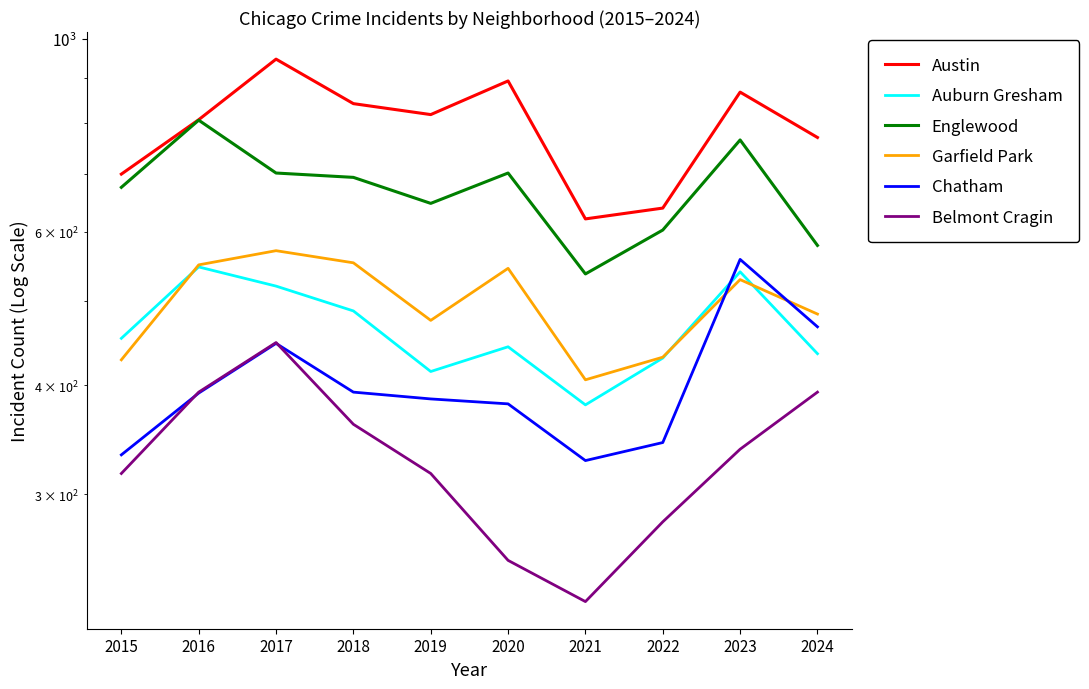

What value does the Auburn Gresham series have at 2016, to the nearest 10?

550